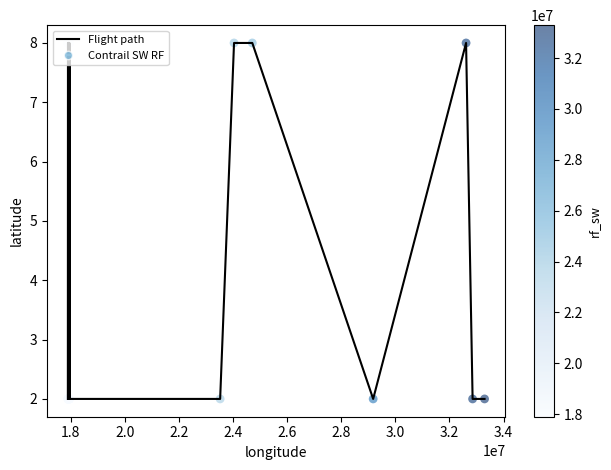

What is the greatest value displayed?

8